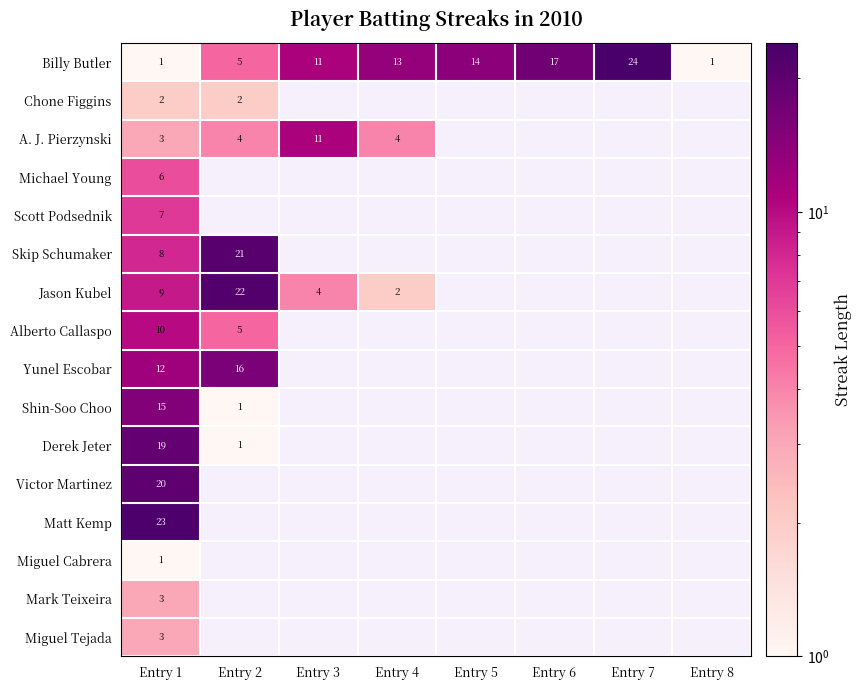

What is the maximum value shown in the chart?

24.0